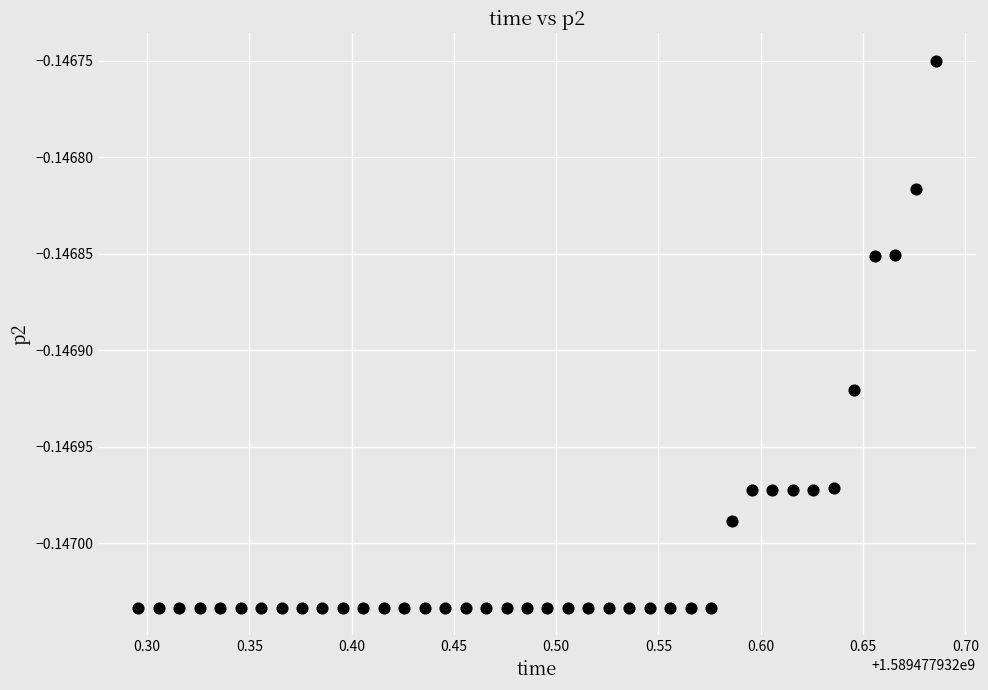

What is the range of X values (max minus min)?

0.4